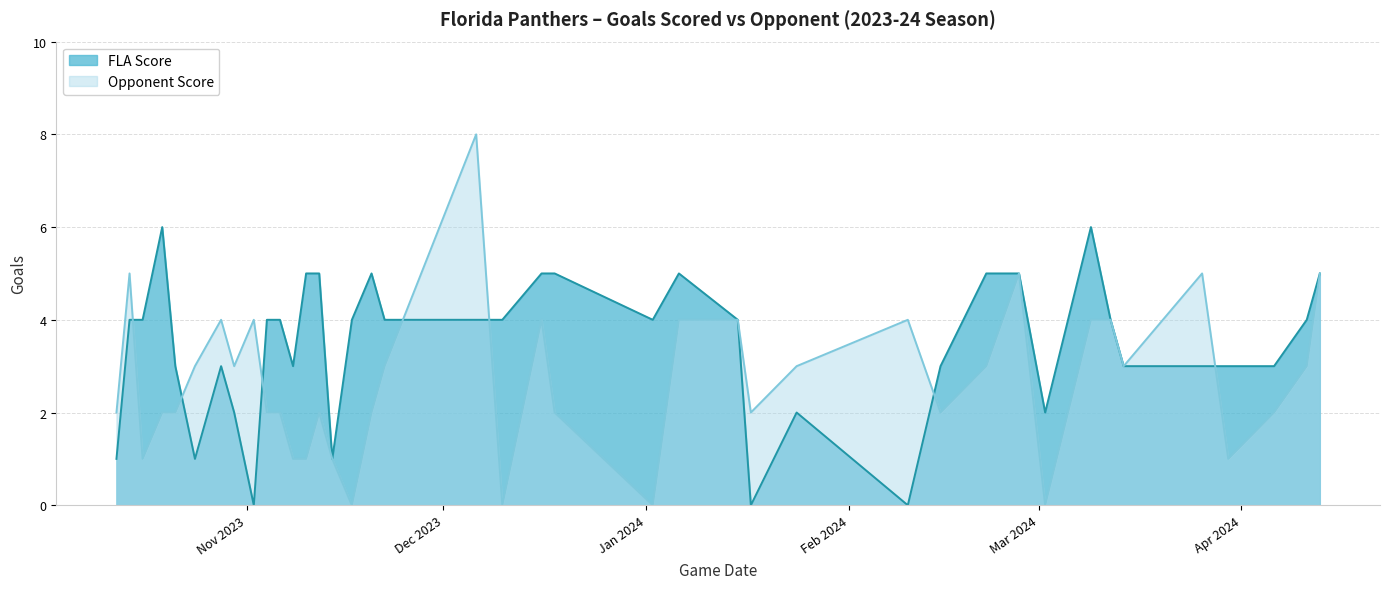

How many values in FLA Score are above zero?

37